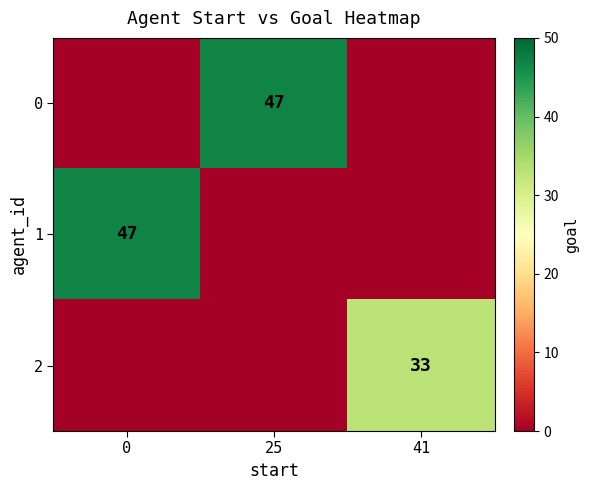

How many data points does each series have?

3